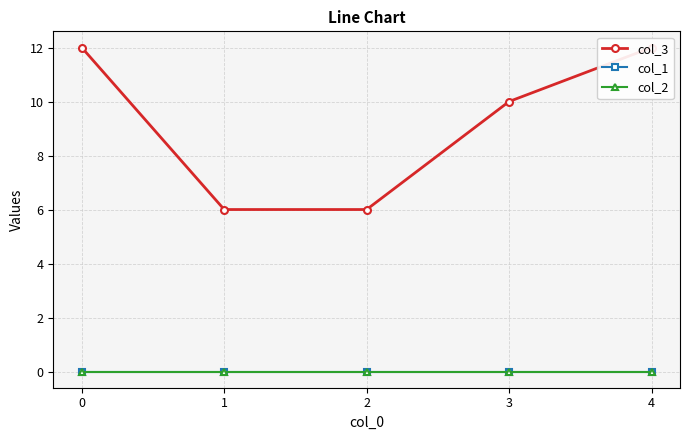

Is the value of col_2 at 3 greater than the value of col_3 at 4?

No